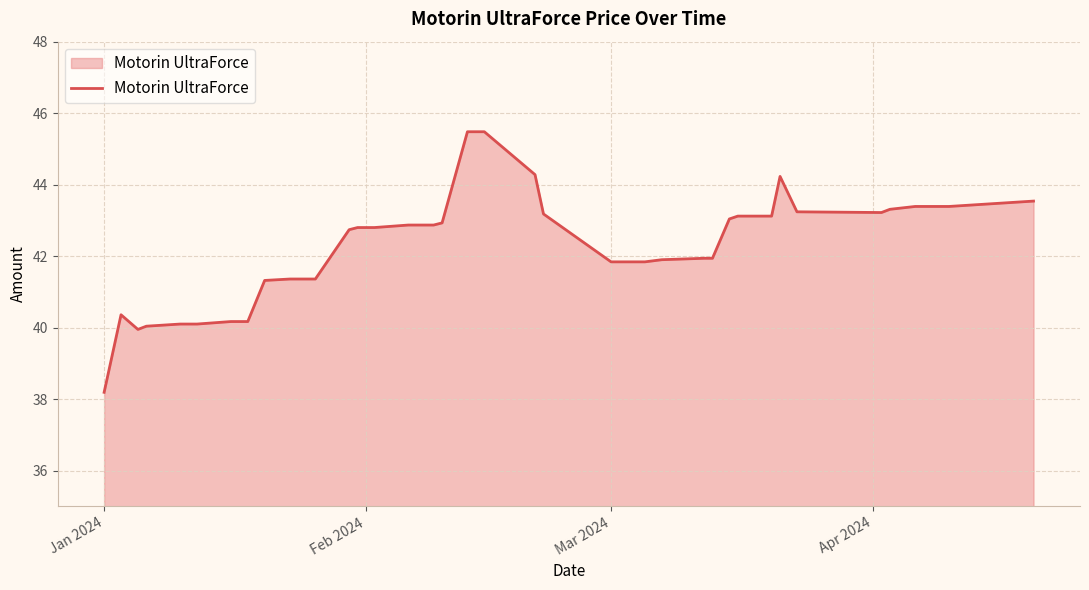

What is the average value?

42.3